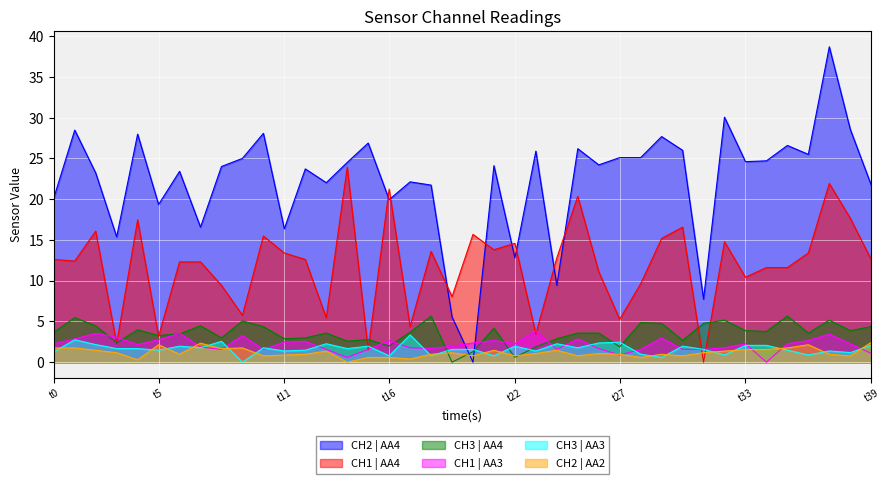

Which has a higher value, 19 or 14?

14